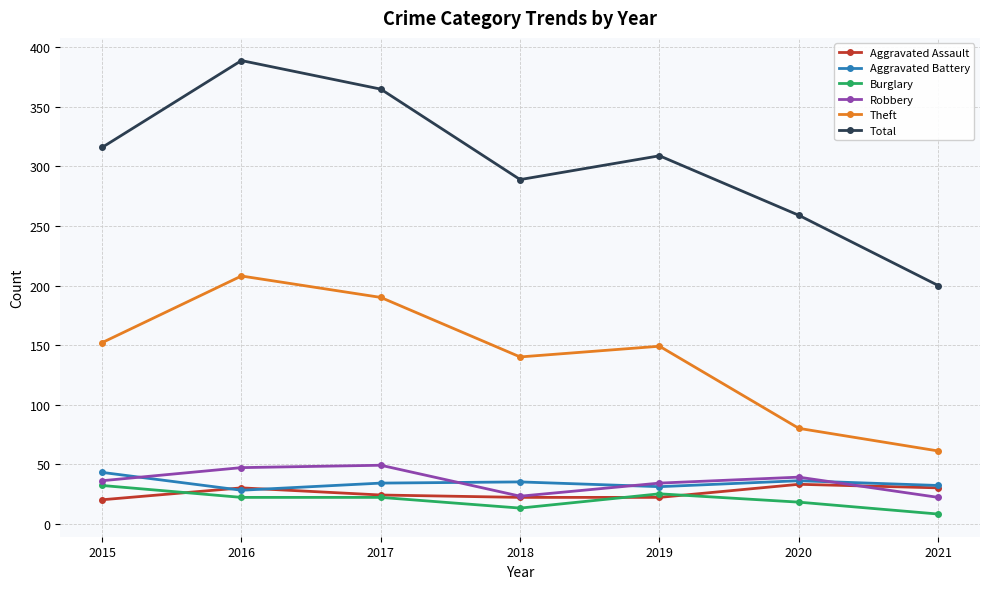

True or false: Robbery has more than 0 interior local peaks.

True